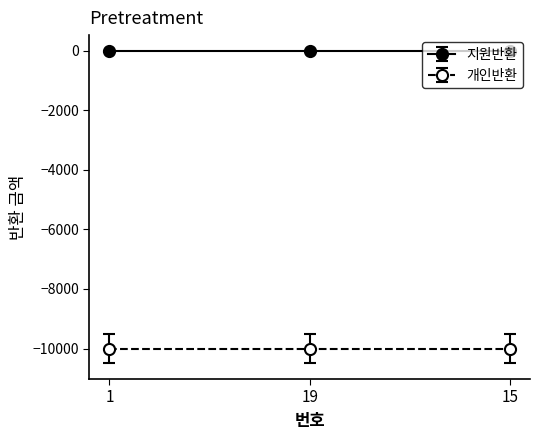

List the labels in order of 지원반환 value, smallest first.

1, 19, 15